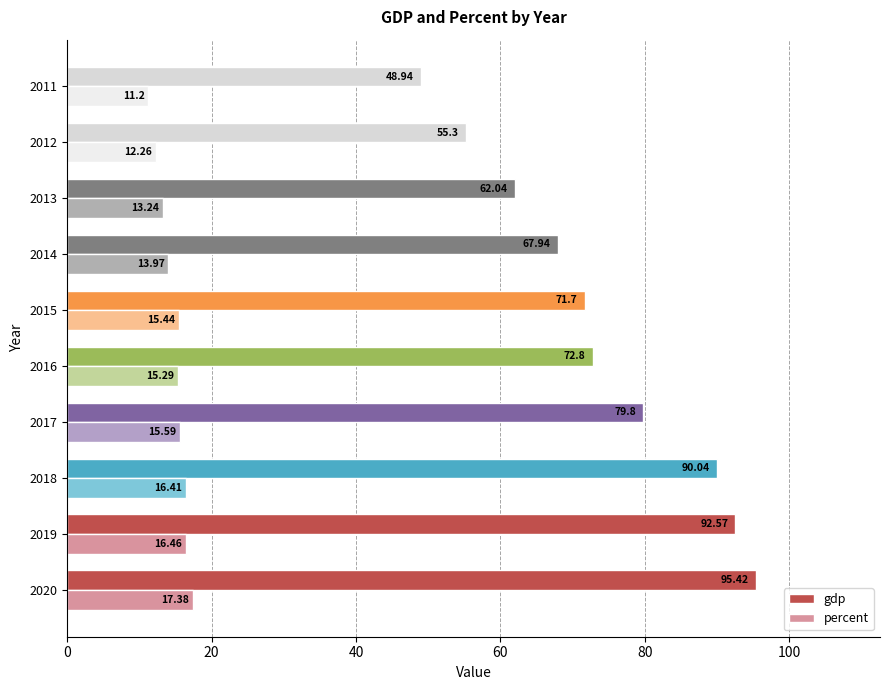

How many data points in percent are less than 15?

4